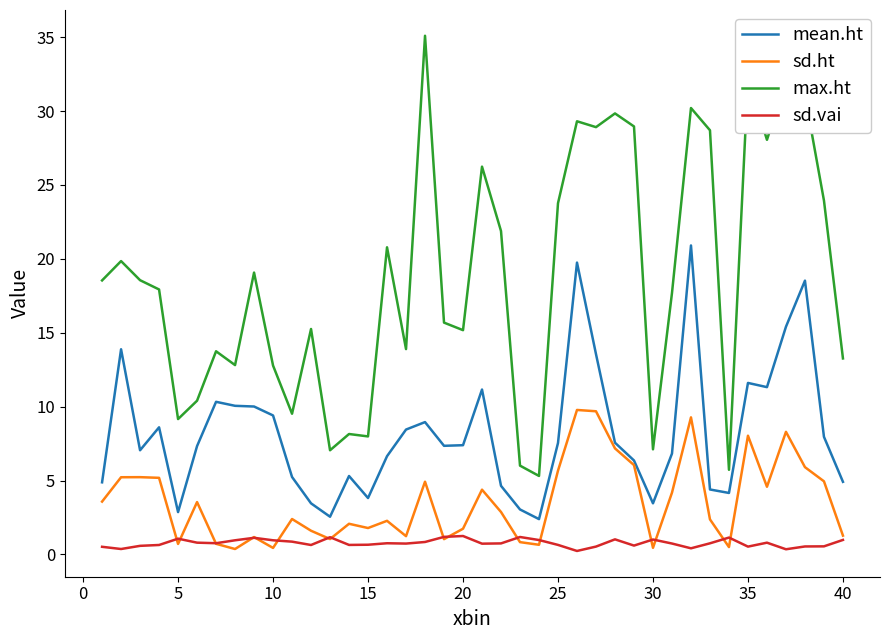

List the series in order of their overall mean, highest first.

max.ht, mean.ht, sd.ht, sd.vai